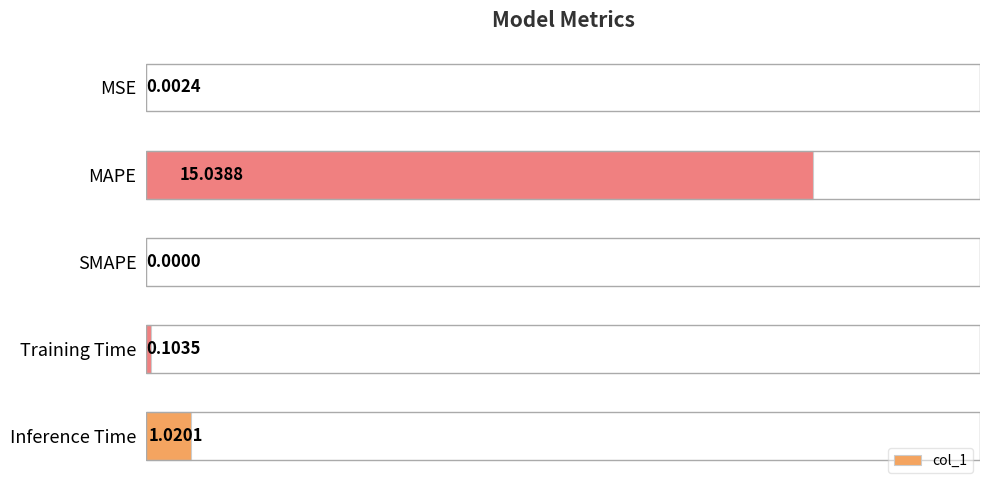

What is the sum of all values?

16.2